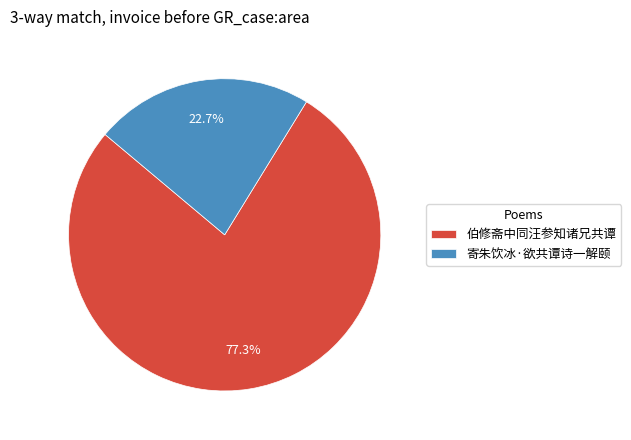

How many slices are in this pie chart?

2